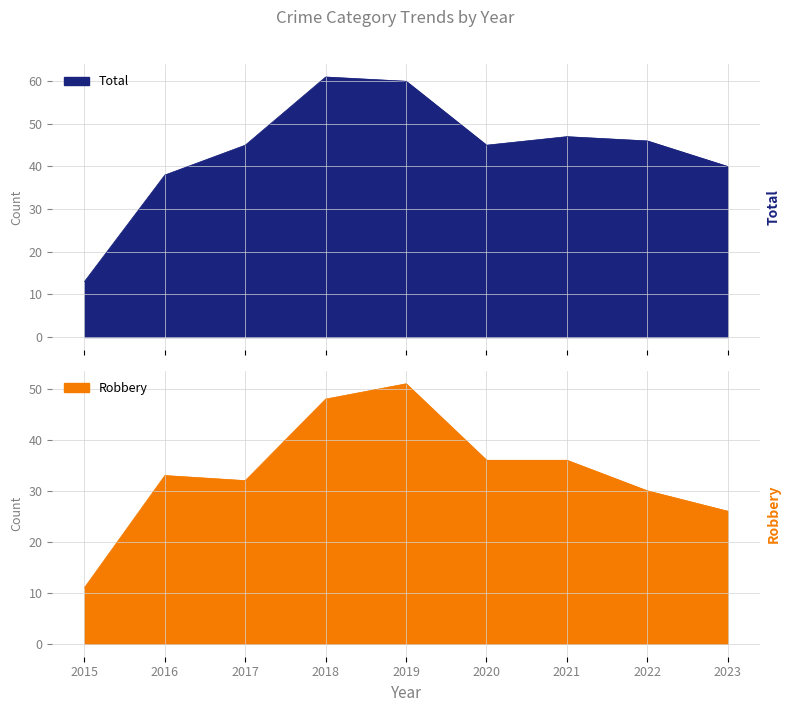

True or false: Robbery has a value of 33 at 2016.

True